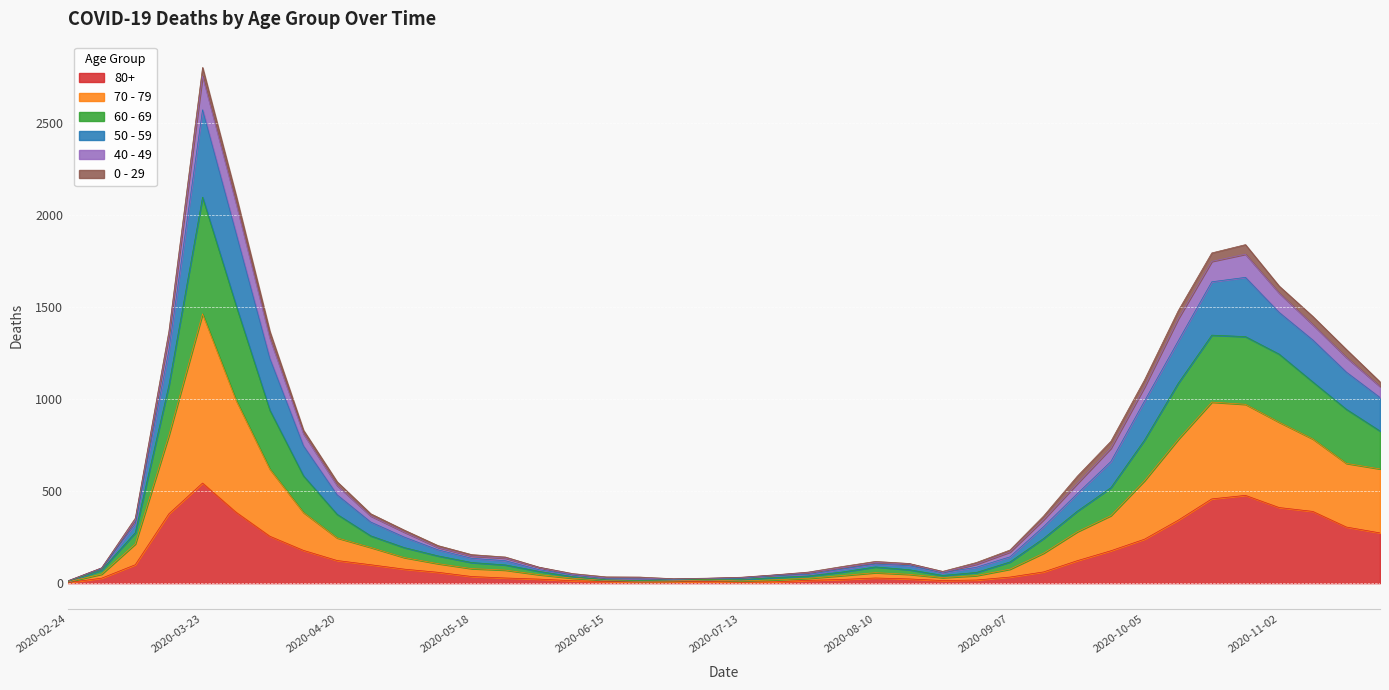

At which category is the sum across all series the highest?

2020-03-23